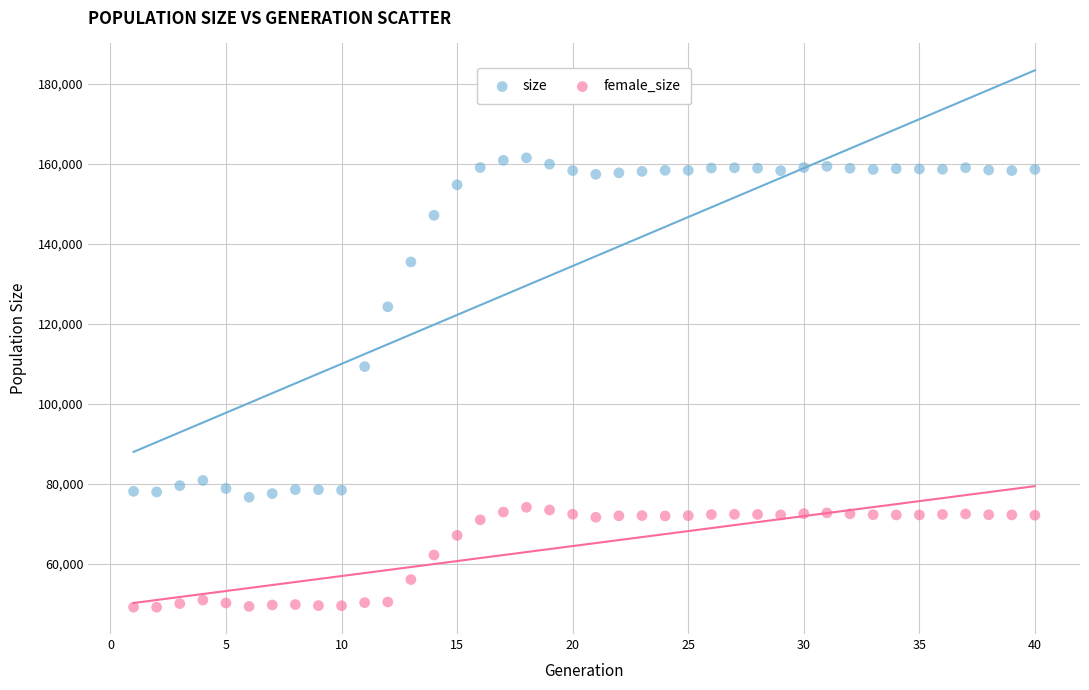

Which series has the widest spread of Y values?

size